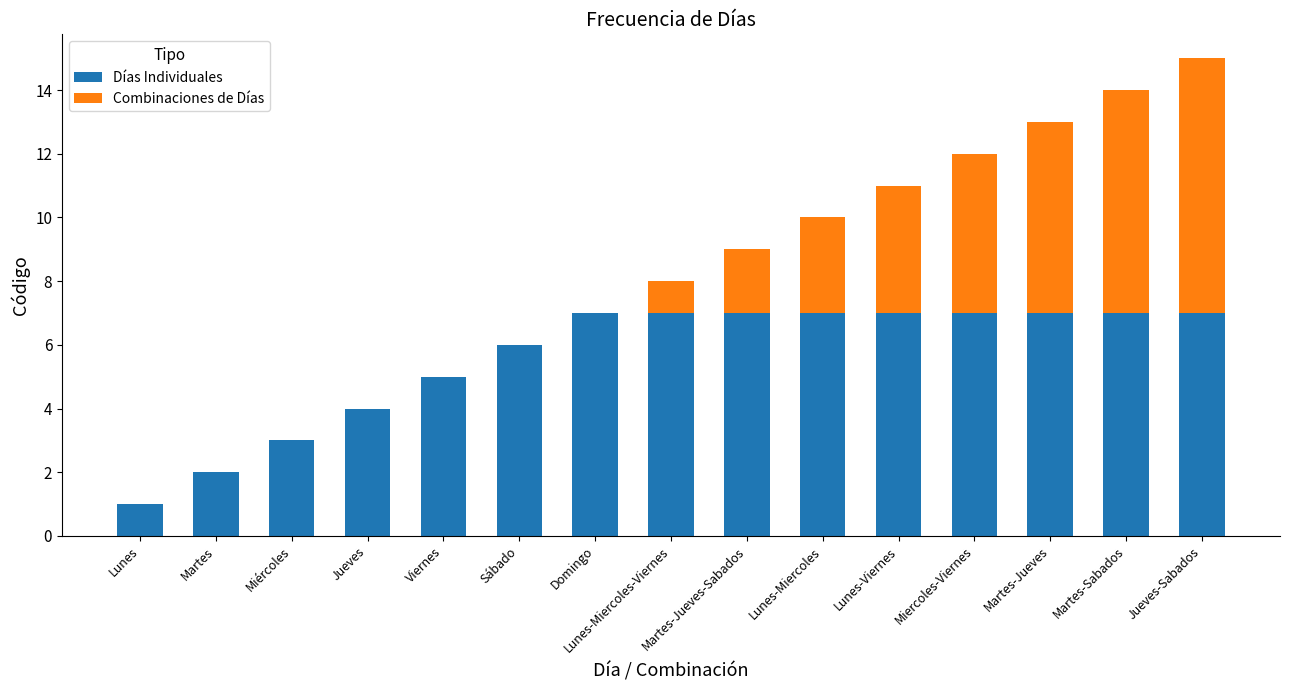

At which category is the sum across all series the highest?

Jueves-Sabados